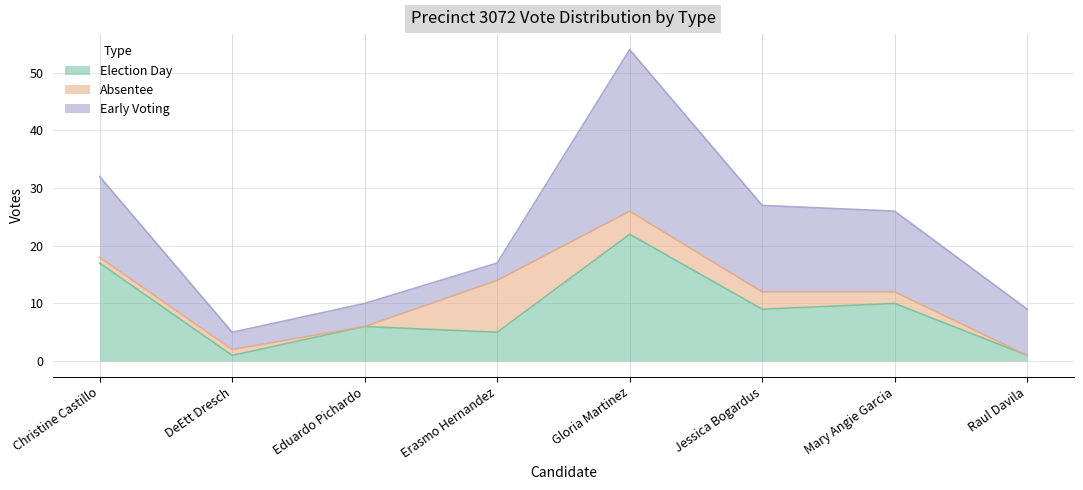

At Raul Davila, list the series in order from smallest to largest.

absentee, election_day, early_voting